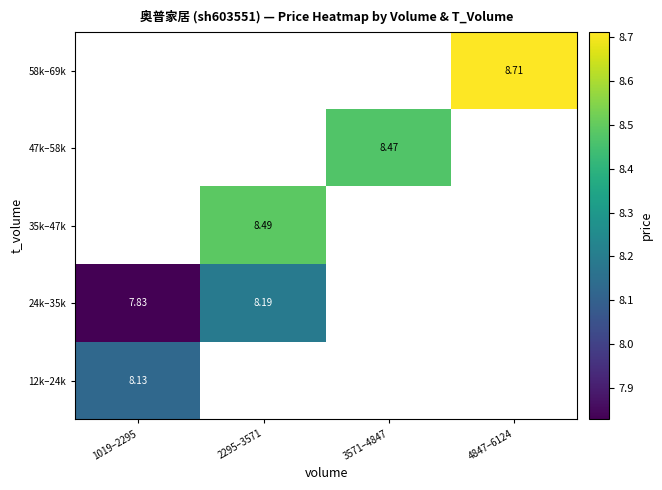

Count the number of categories in the chart.

4